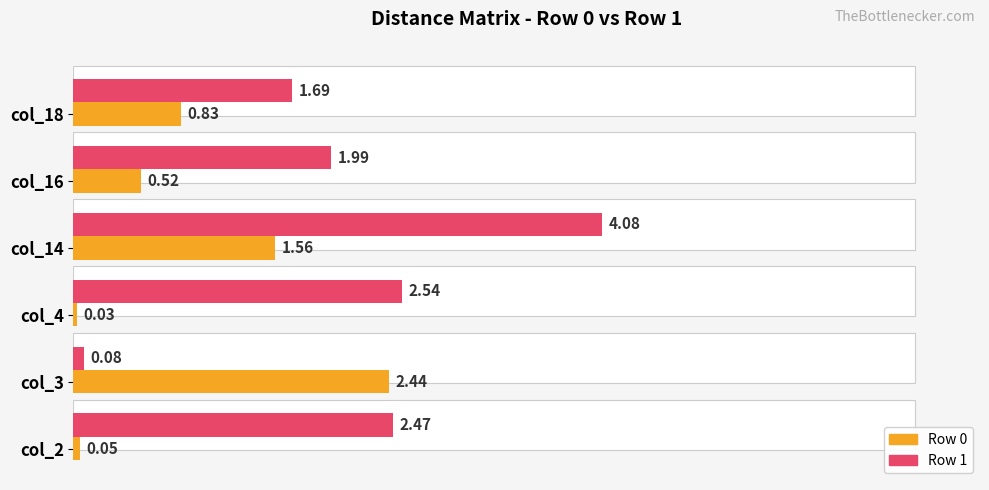

The value of Row 0 at col_18 is 0.8. True or false?

True